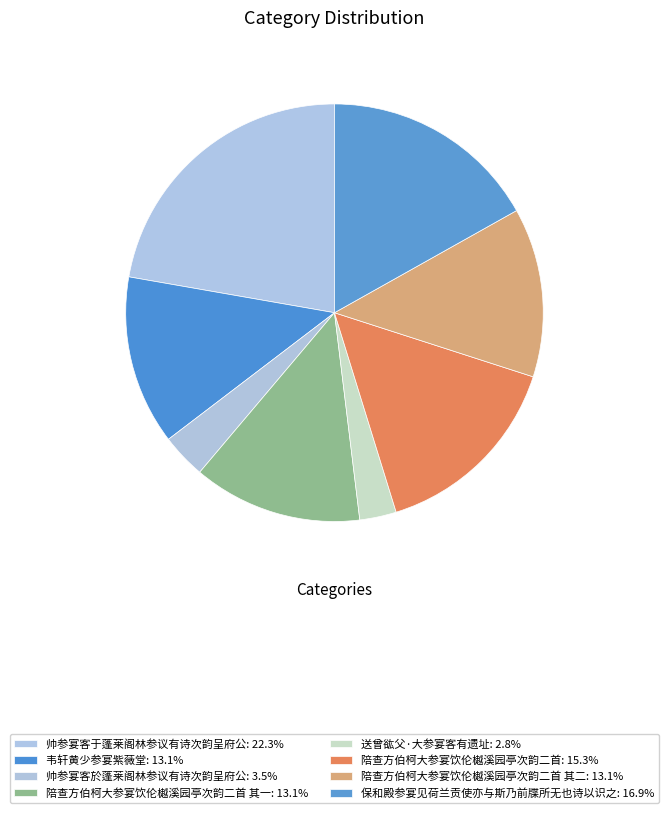

Count the number of slices in the pie.

8